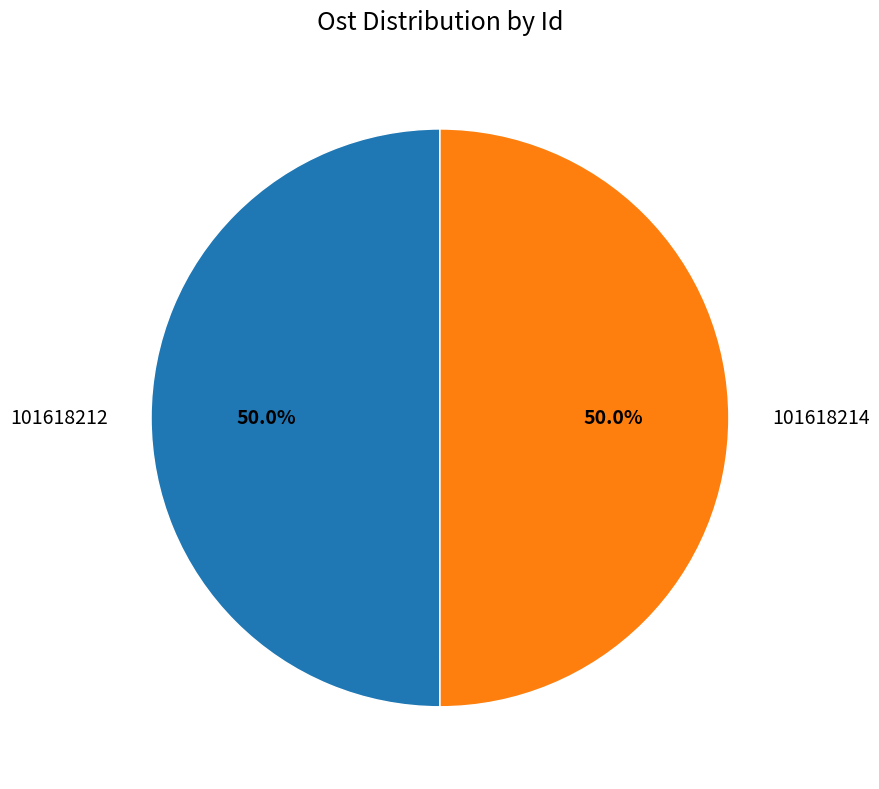

What is the ratio of the value at 101618214 to the value at 101618212?

1.0